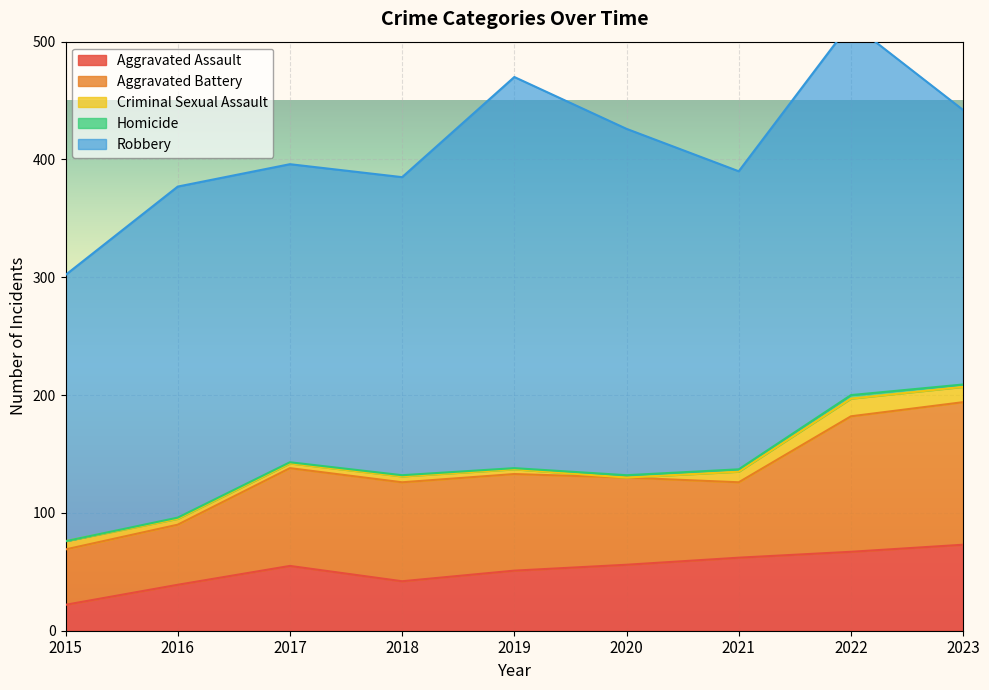

How many lines are shown in the chart?

5